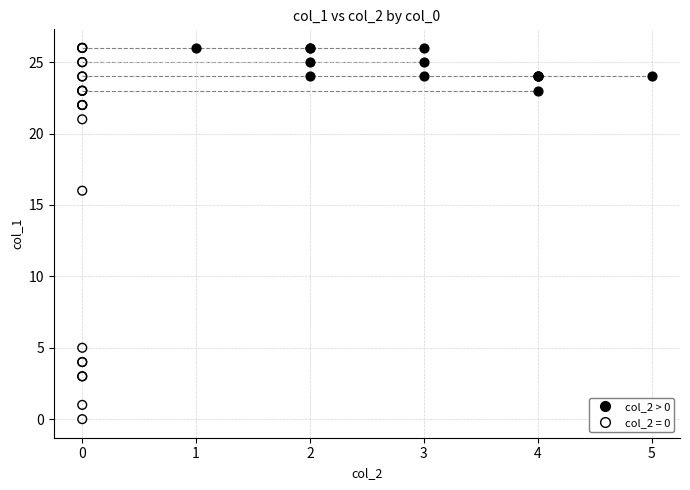

Which series has the widest spread of Y values?

col_2 = 0